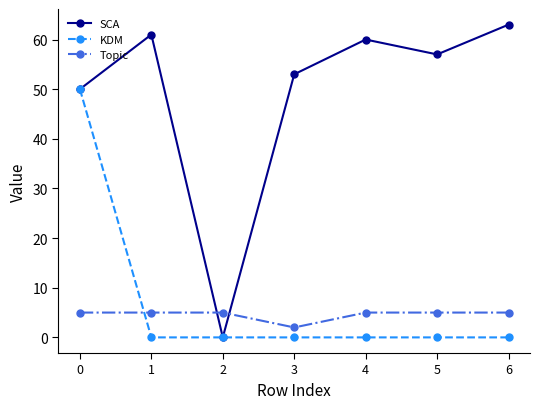

Does the chart have visible grid lines?

No